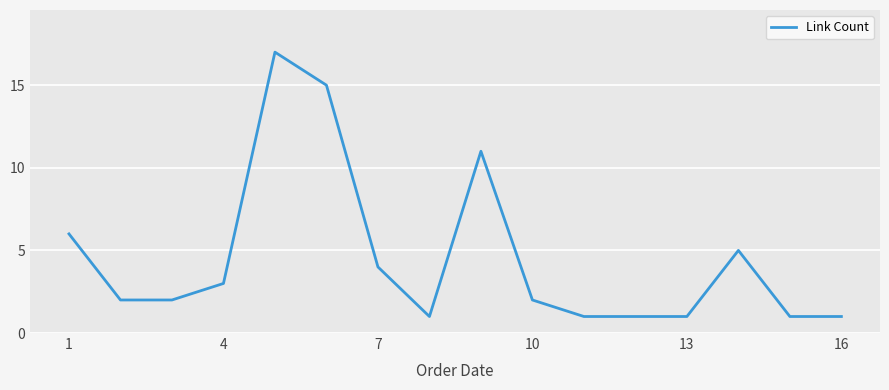

How many categories are shown in the chart?

16